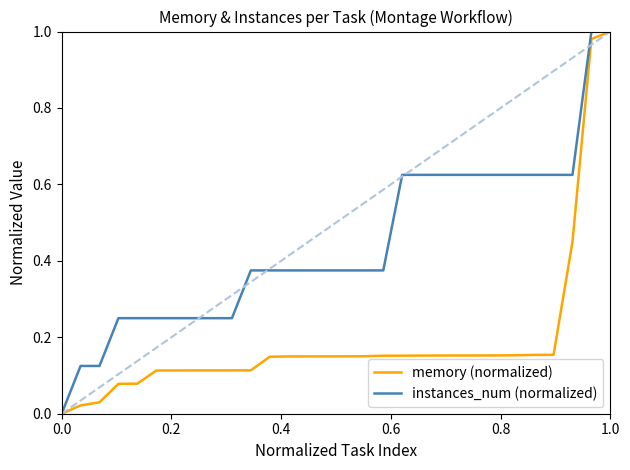

List the series in order of their overall mean, lowest first.

memory (normalized), instances_num (normalized)